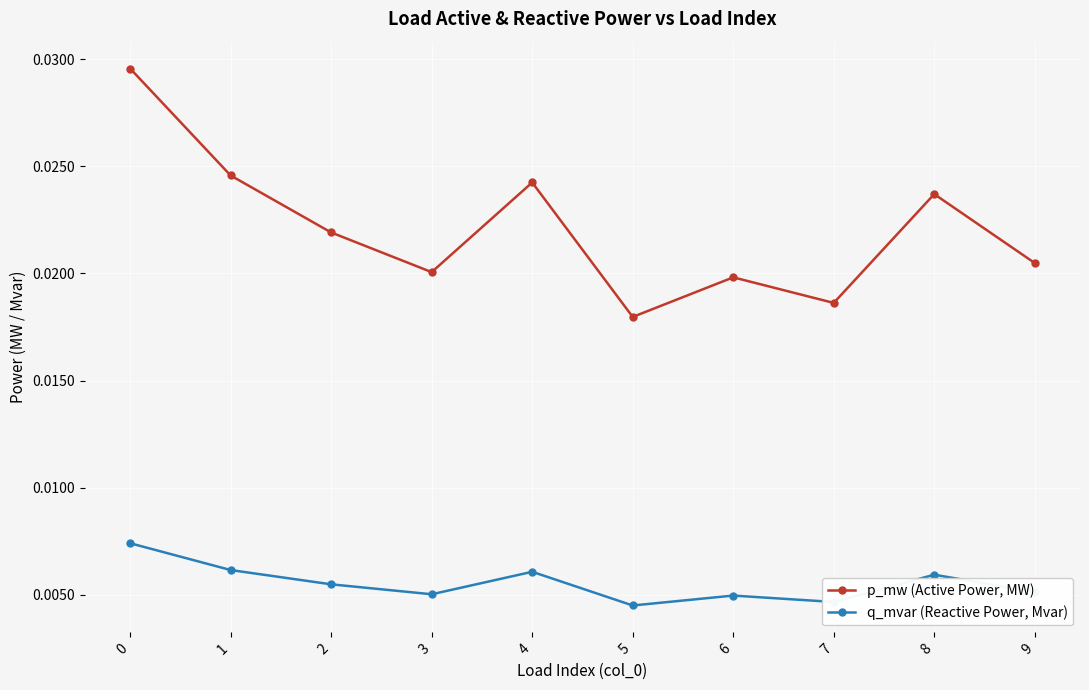

Which series has the widest spread of values?

p_mw (Active Power, MW)